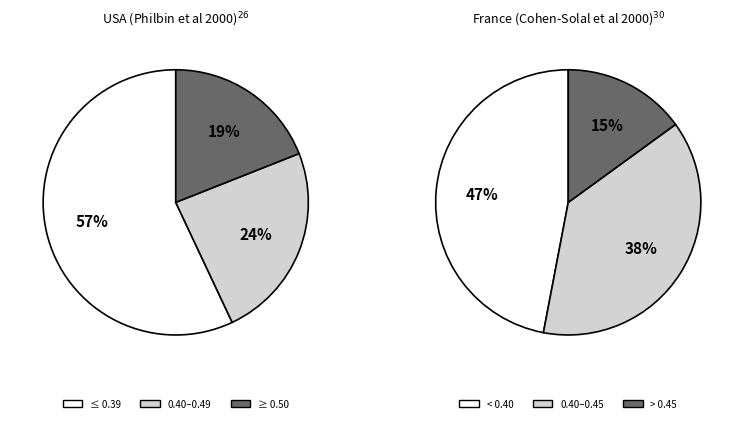

To the nearest percent, what percentage of the pie is 1?

38%